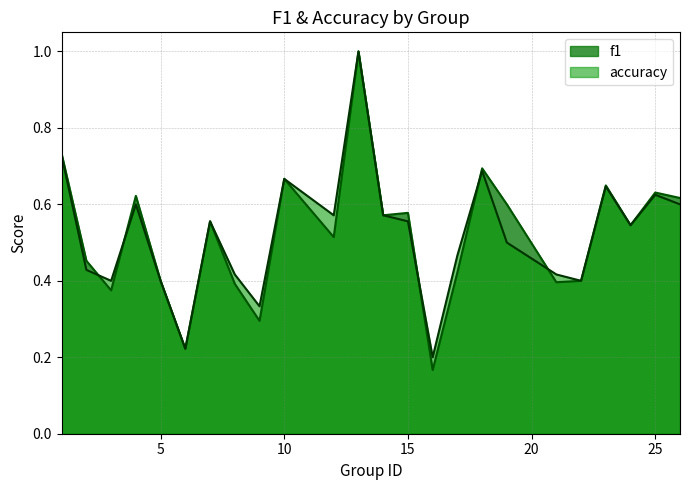

True or false: f1 has more than 2 interior local peaks.

True